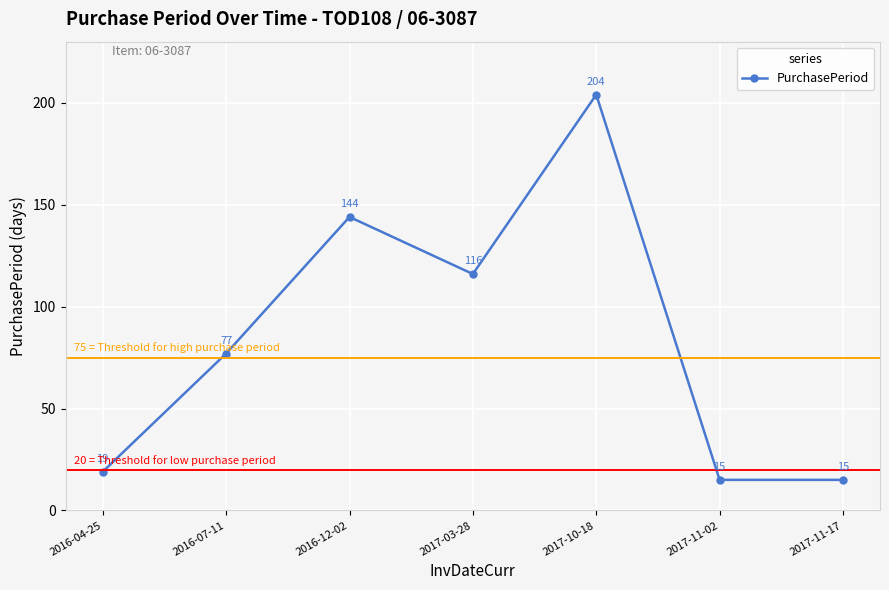

How many interior local peaks (higher than both neighbors) does the data have?

2